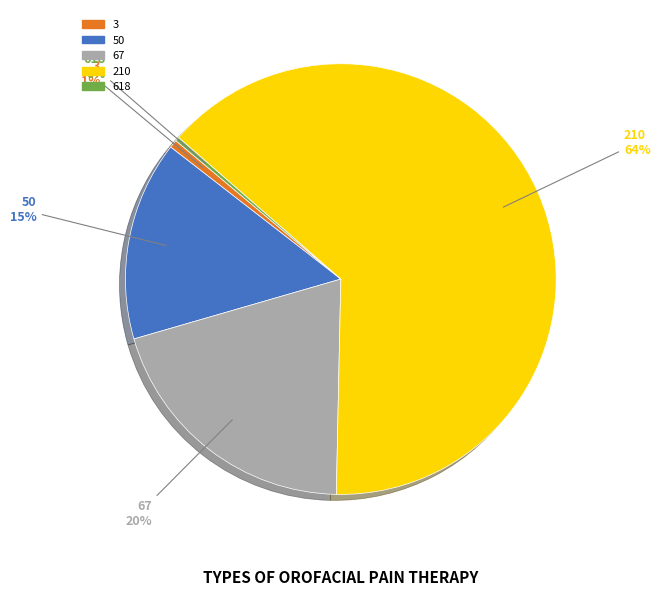

What is the largest slice in the pie chart?

210